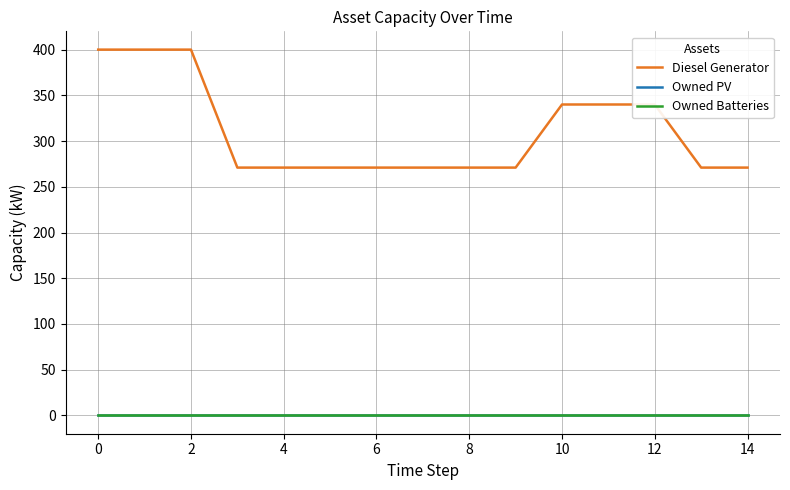

What is the label of the 11th point from the left?

10